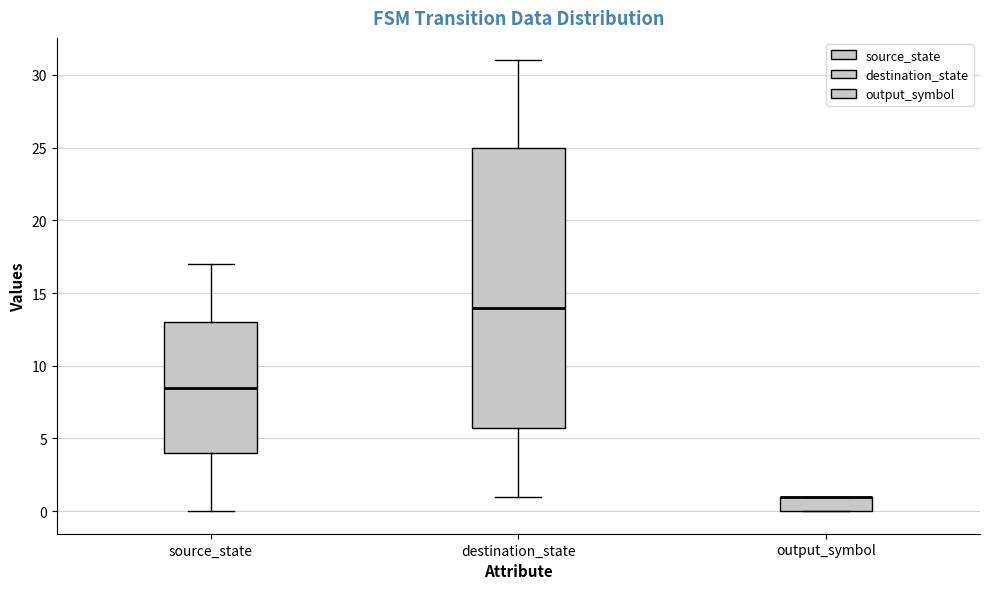

Reading left to right, read every box against the y-axis: the position of its median line, the range the box covers, and the ends of its whiskers. The values are not printed on the chart, so give them approximately, as read against the axis.

source_state: median 8.5, box 4.0 to 13.0, whiskers 0.0 to 17.0
destination_state: median 14.0, box 6.0 to 25.0, whiskers 1.0 to 31.0
output_symbol: median 1.0 (drawn on the box's upper edge), box 0.0 to 1.0, whiskers 0.0 to 1.0